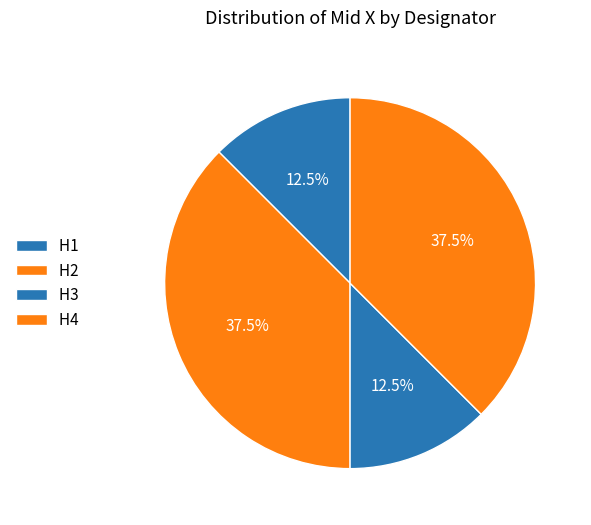

How many segments does this pie chart have?

4